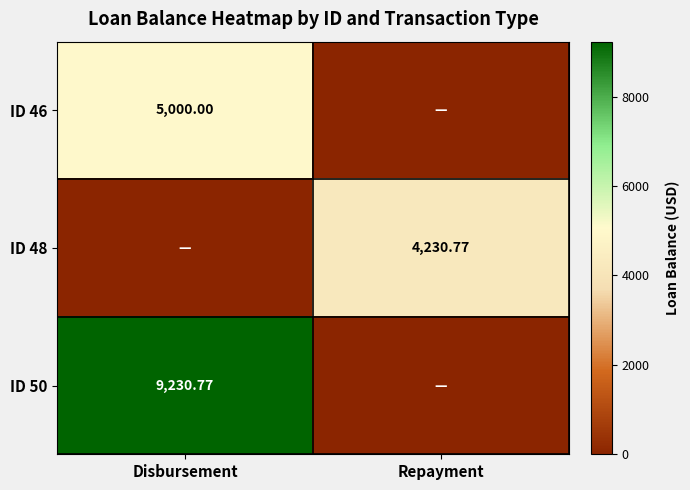

Is the value of ID 50 at Disbursement greater than the value of ID 46 at Disbursement?

Yes